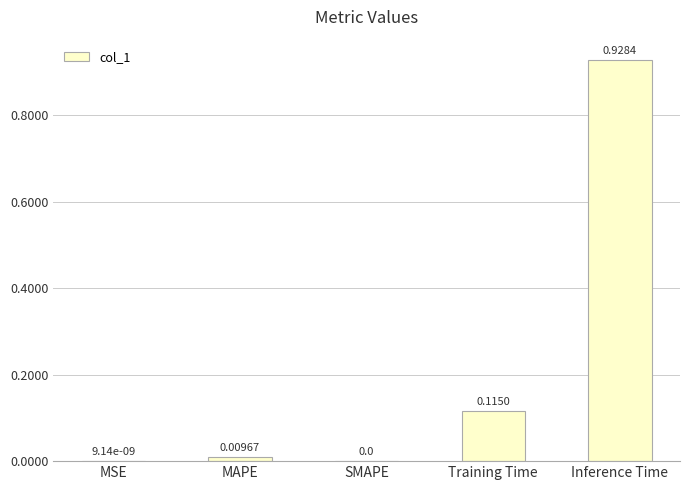

At which category does the chart reach its peak across all series?

Inference Time